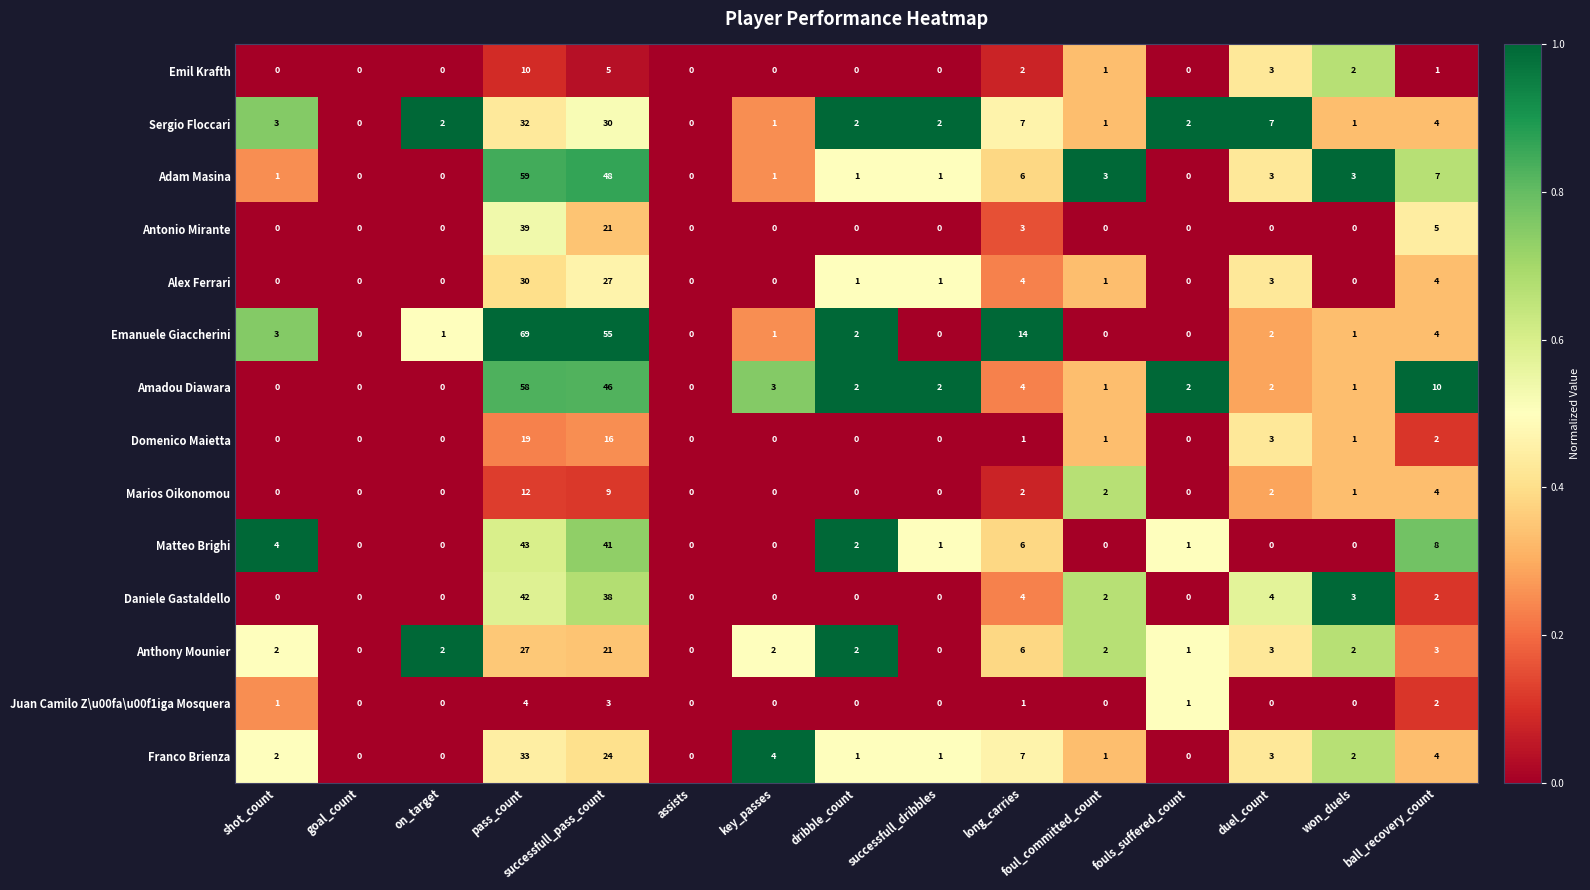

Which label corresponds to the largest value in the chart?

pass_count